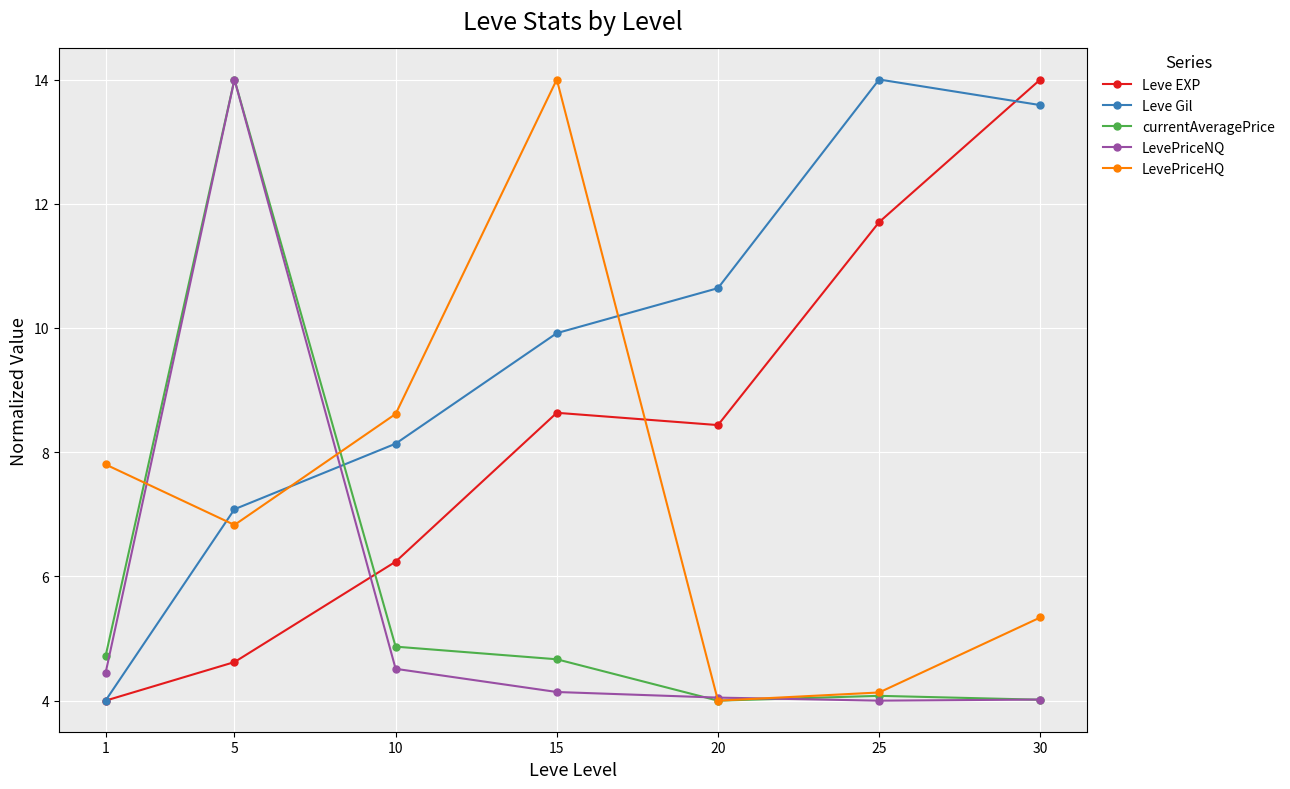

Which series changed the most between 5 and 20?

currentAveragePrice